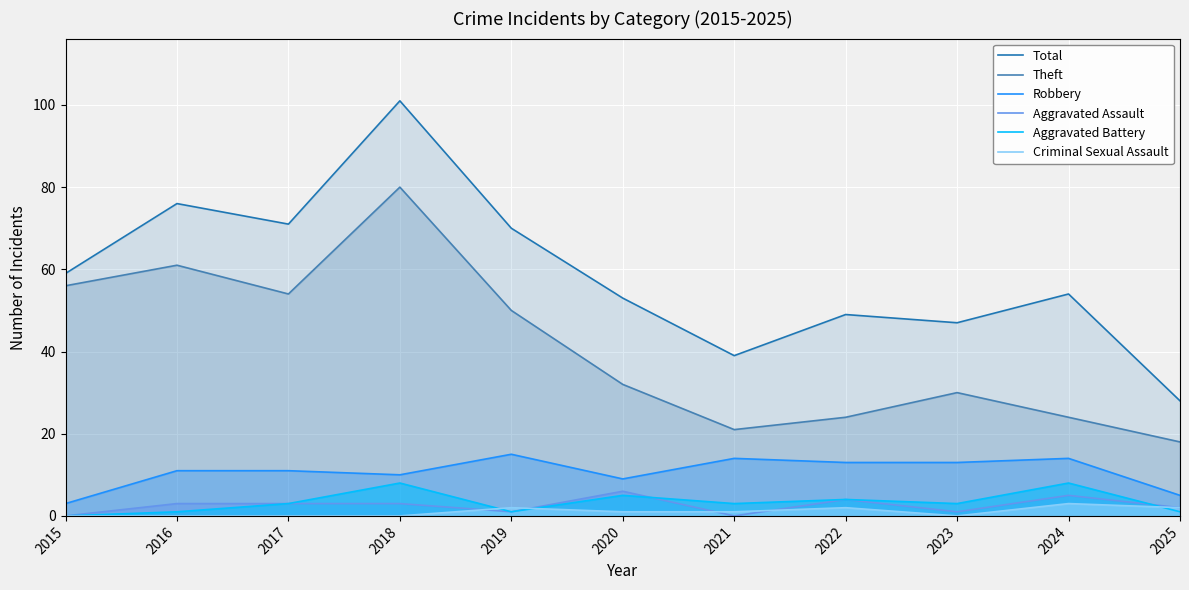

How many lines are shown in the chart?

6